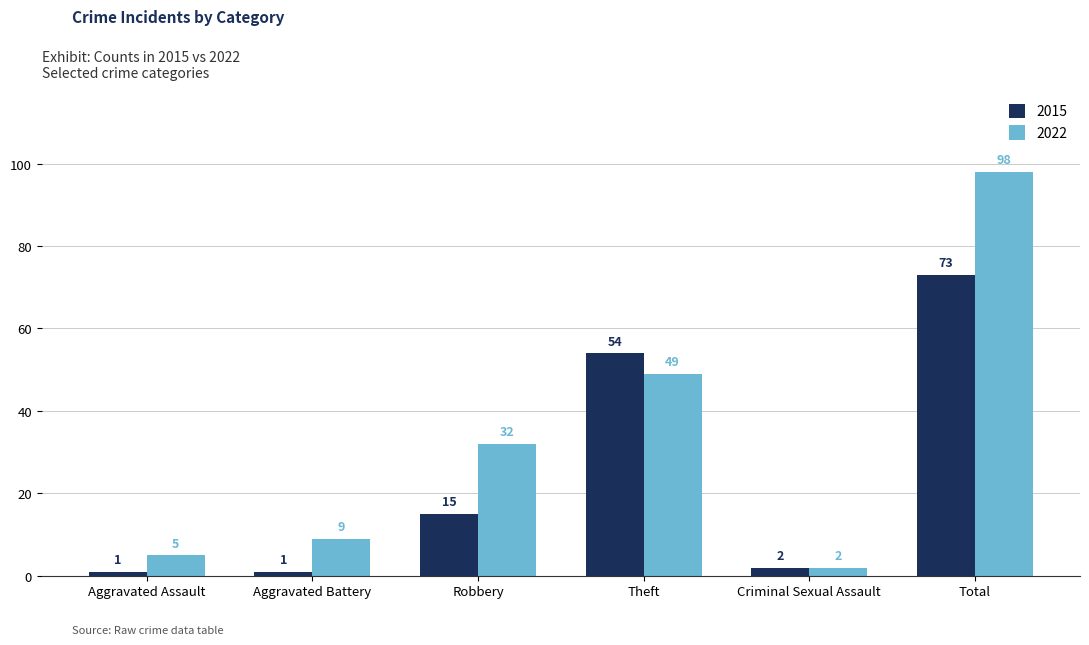

Does the chart contain stacked bars?

No